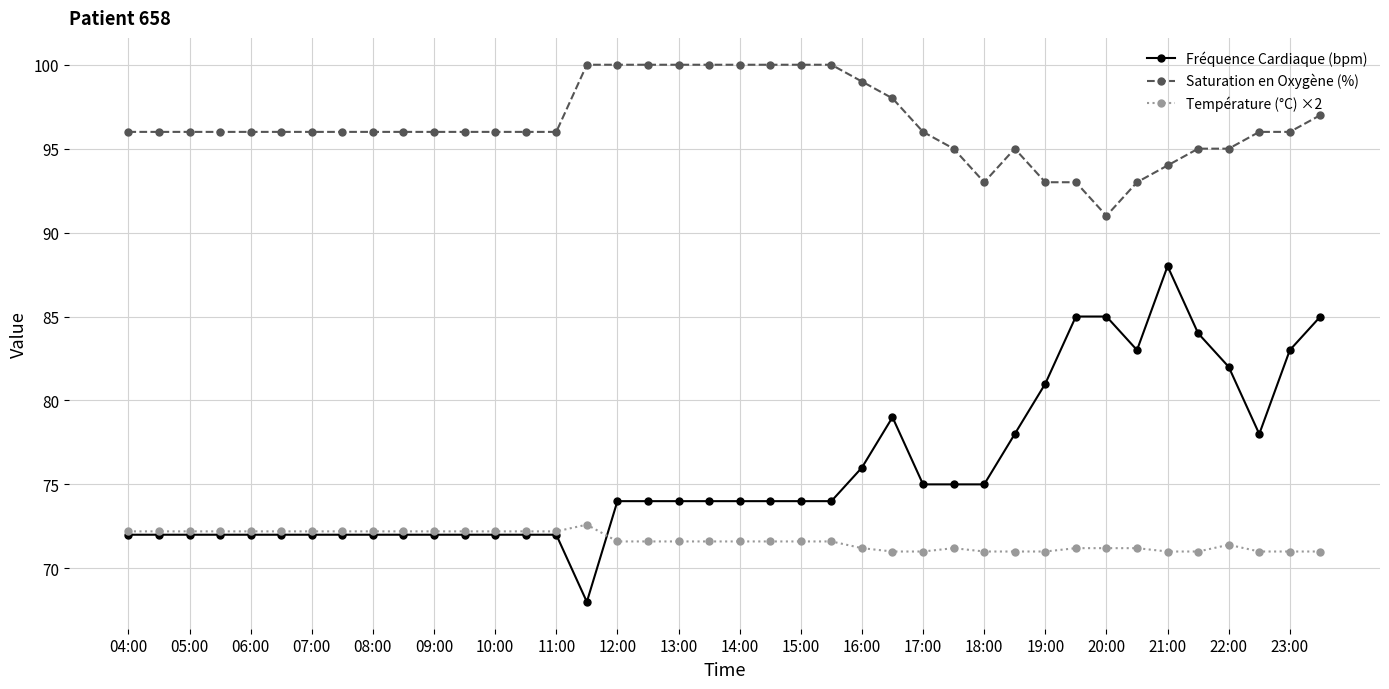

True or false: Température (°C) ×2 and Saturation en Oxygène (%) cross at least once.

False